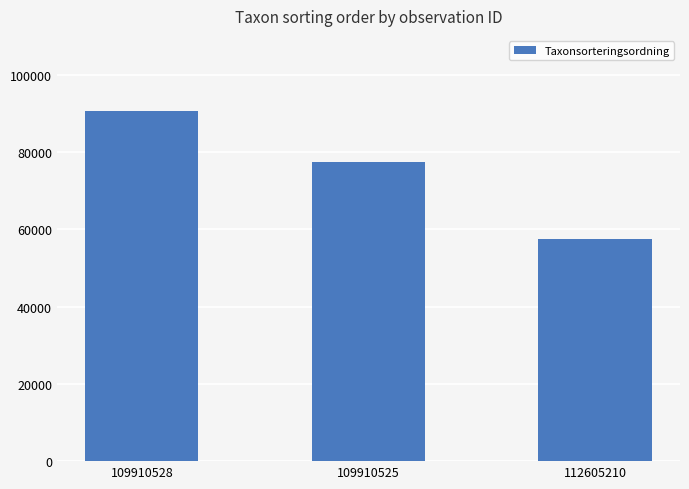

Approximately how many times larger is the value at 112605210 compared to 109910528?

0.6